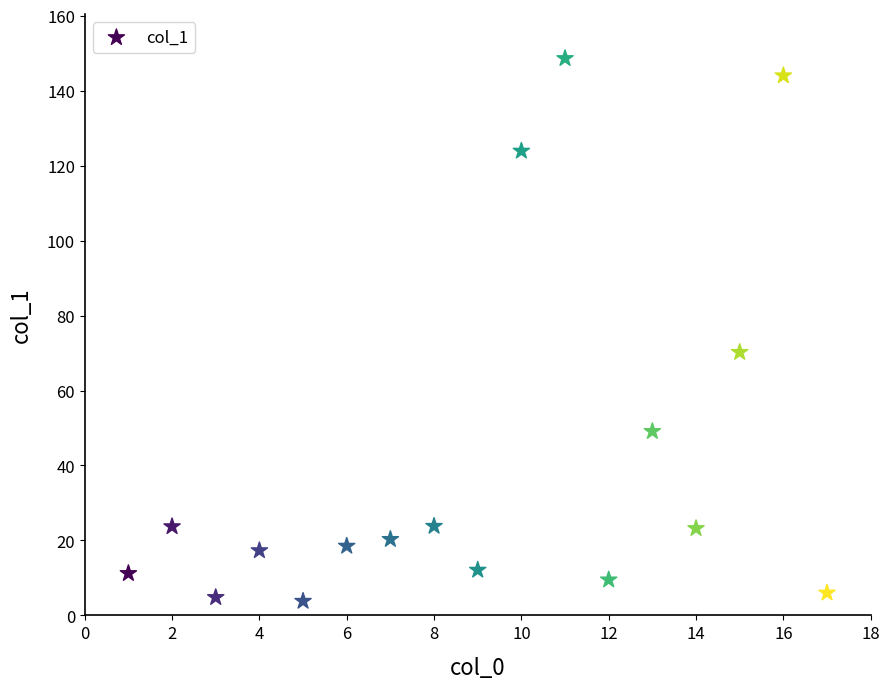

What is the range of X values (max minus min)?

16.0